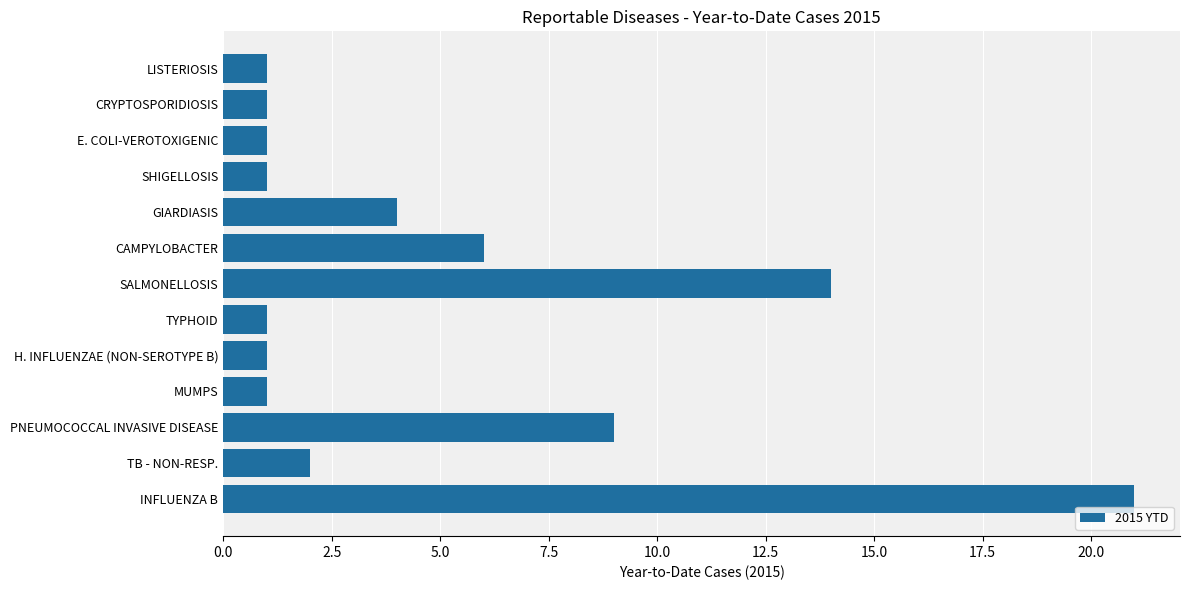

At which label is the value closest to 11?

PNEUMOCOCCAL INVASIVE DISEASE